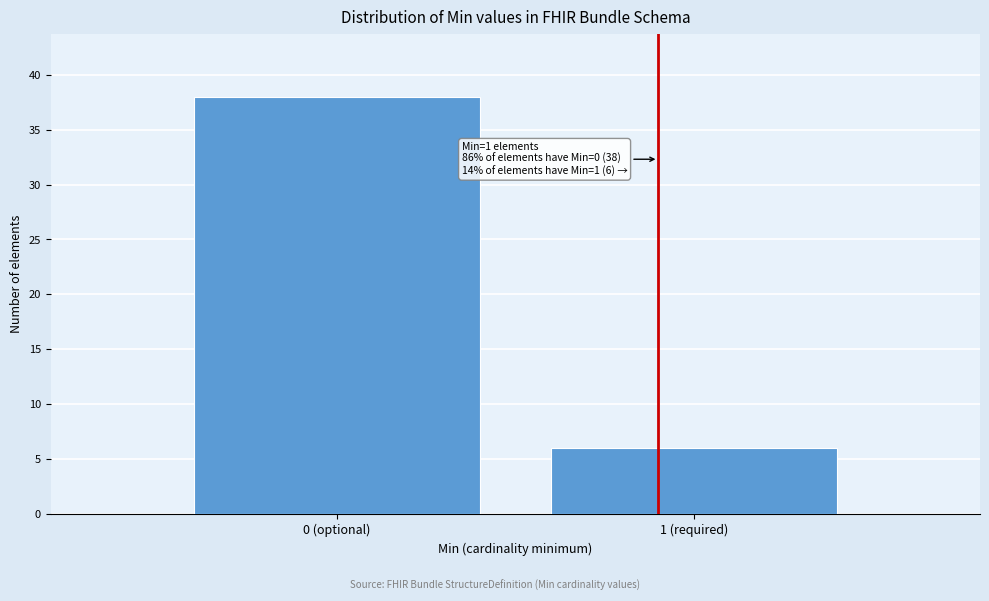

Reading left to right, extract all data points from this chart.

38	6